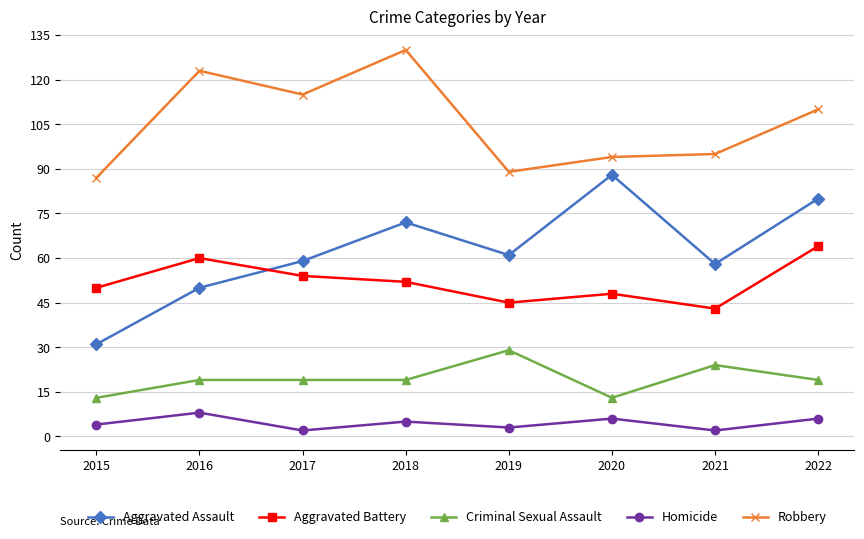

What is the maximum value shown in the chart?

130